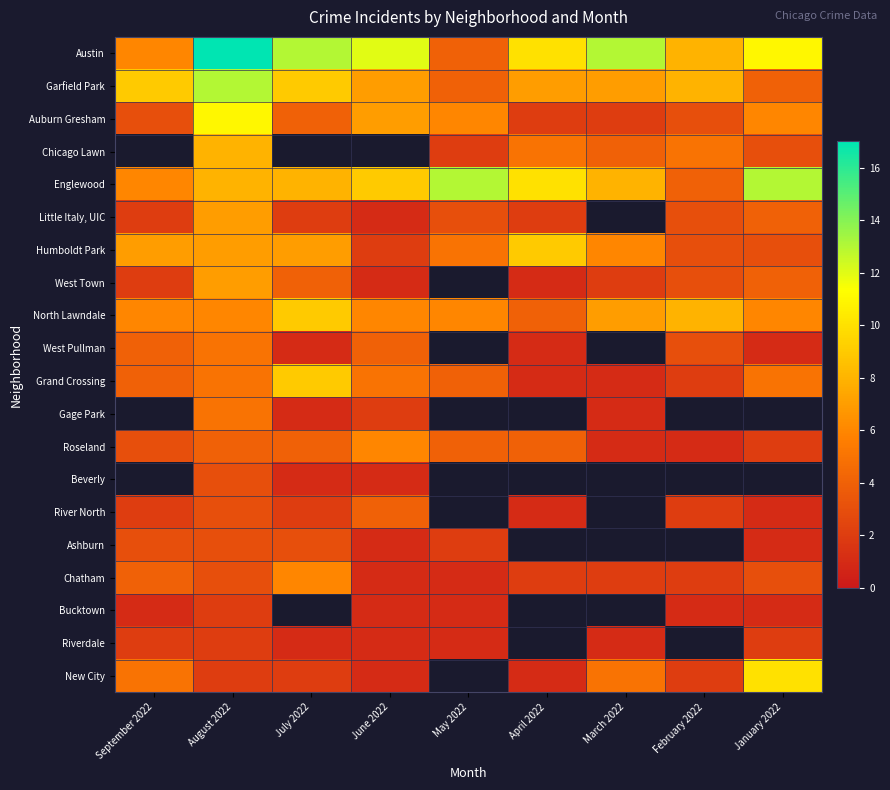

At which category is the sum across all series the highest?

August 2022